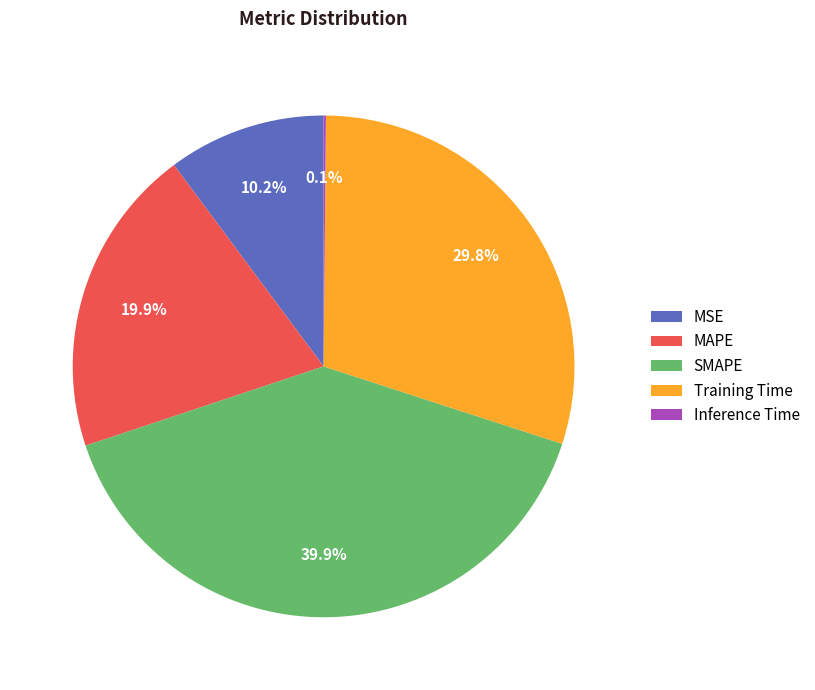

What percentage is the SMAPE slice, to the nearest percent?

40%